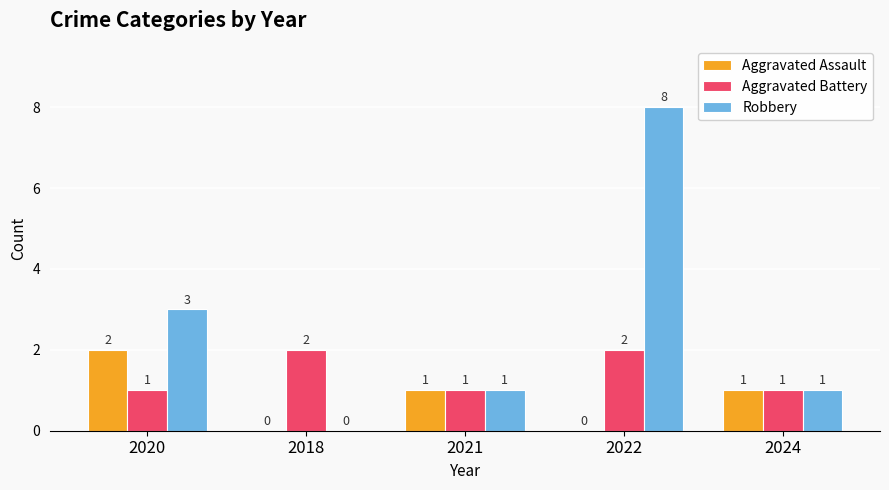

Where does the Aggravated Assault series first go above 1?

2020